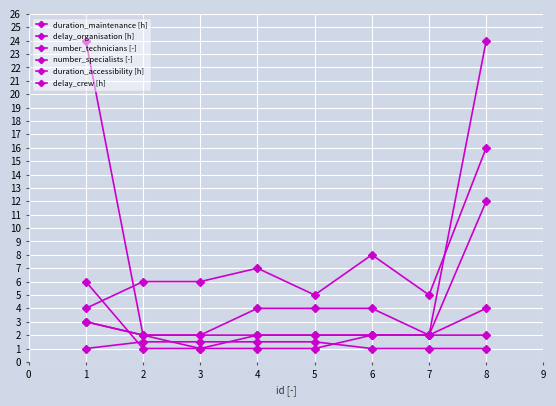

True or false: delay_crew [h] and delay_organisation [h] cross at least once.

False